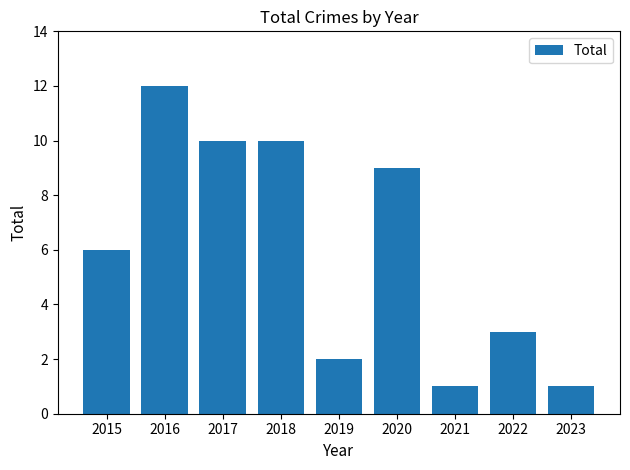

The value at 2020 is 12. True or false?

False